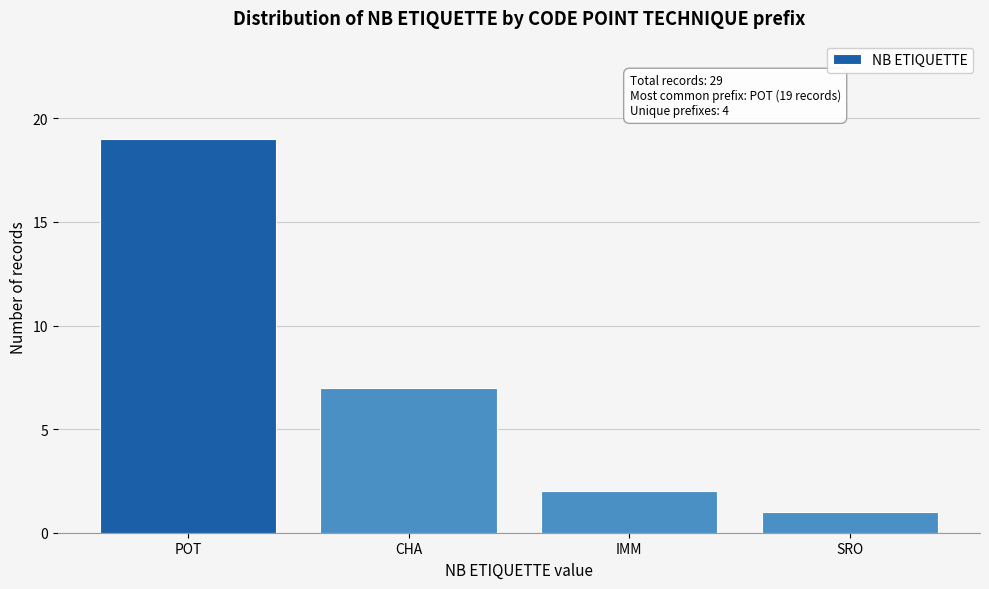

Reading left to right, list all the values displayed in this chart.

19	7	2	1